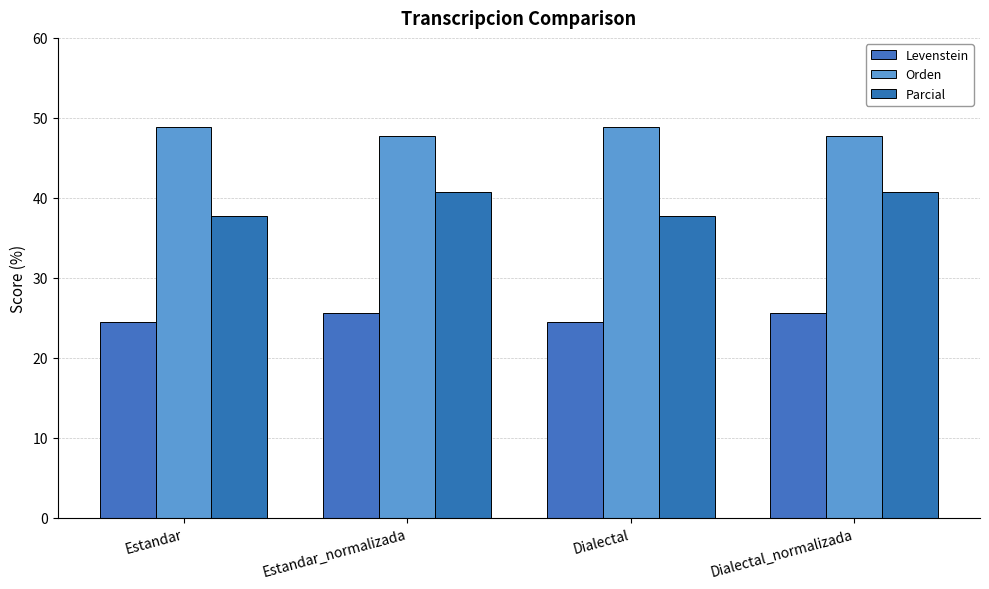

What are all the series names shown in the legend?

Levenstein, Orden, Parcial